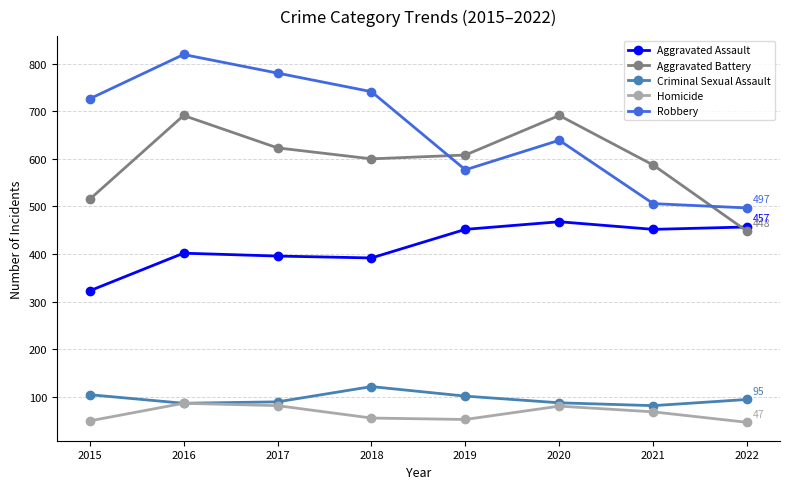

At which category is the sum across all series the highest?

2016